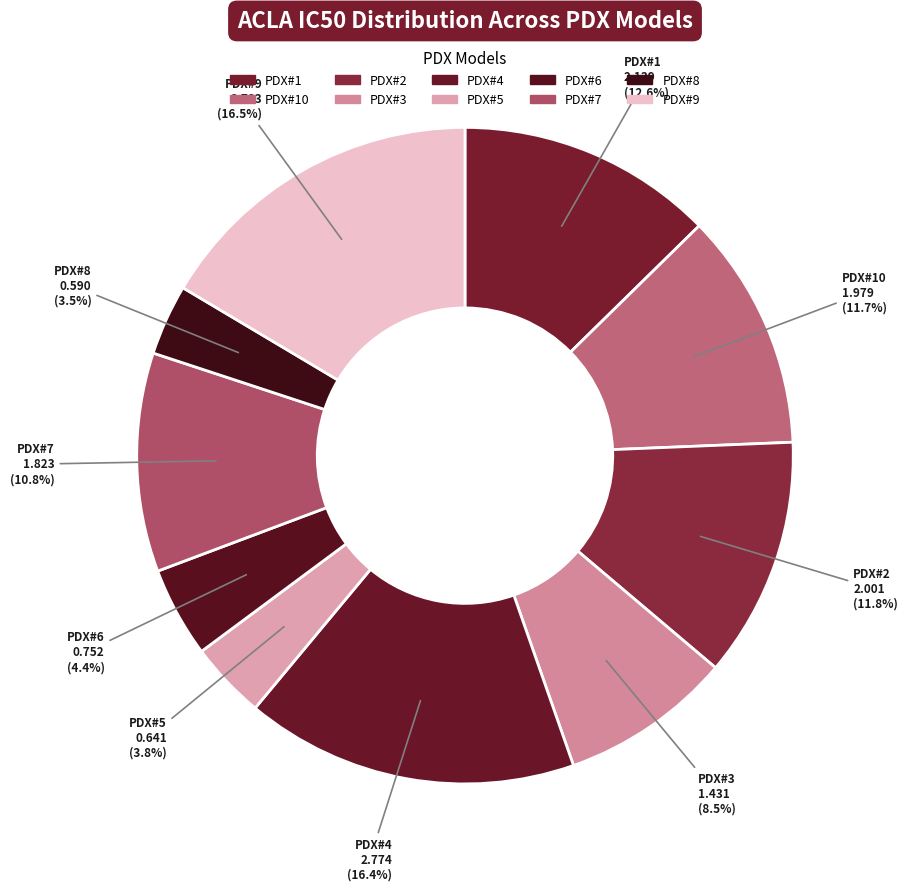

How many segments does this pie chart have?

10